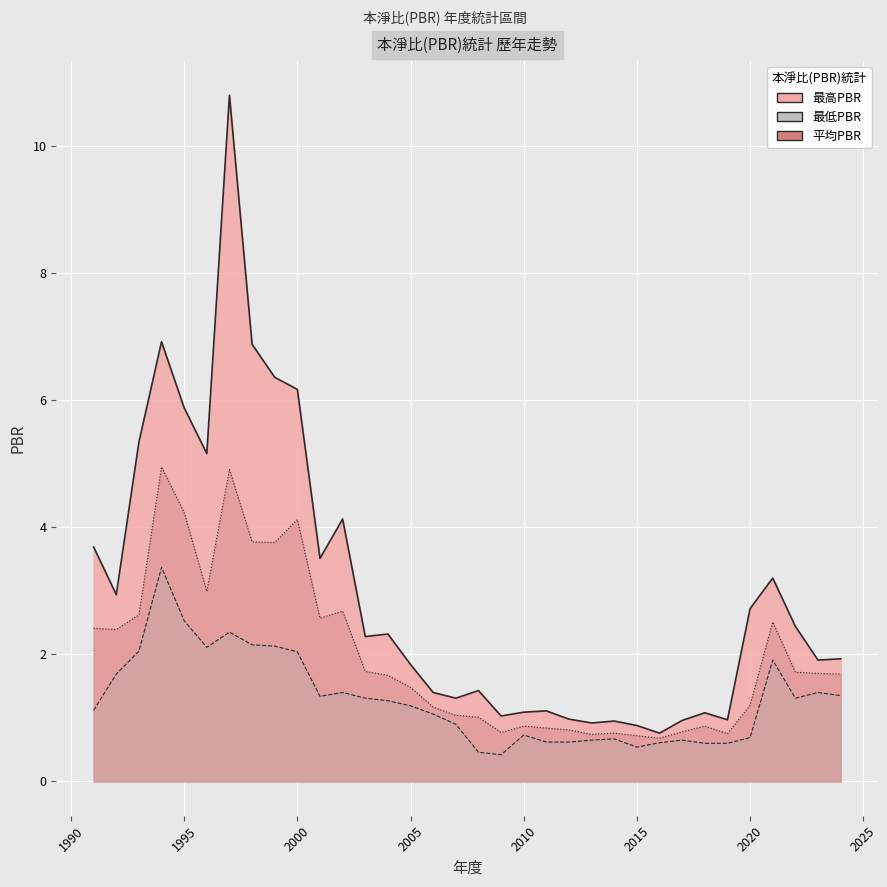

List the series in order of their overall mean, highest first.

最高PBR, 平均PBR, 最低PBR